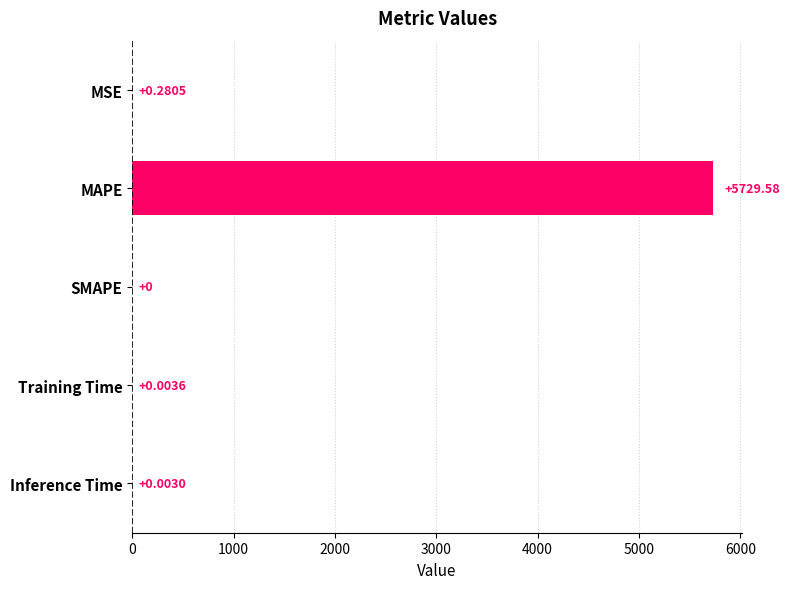

At which label is the value closest to 2864?

MSE